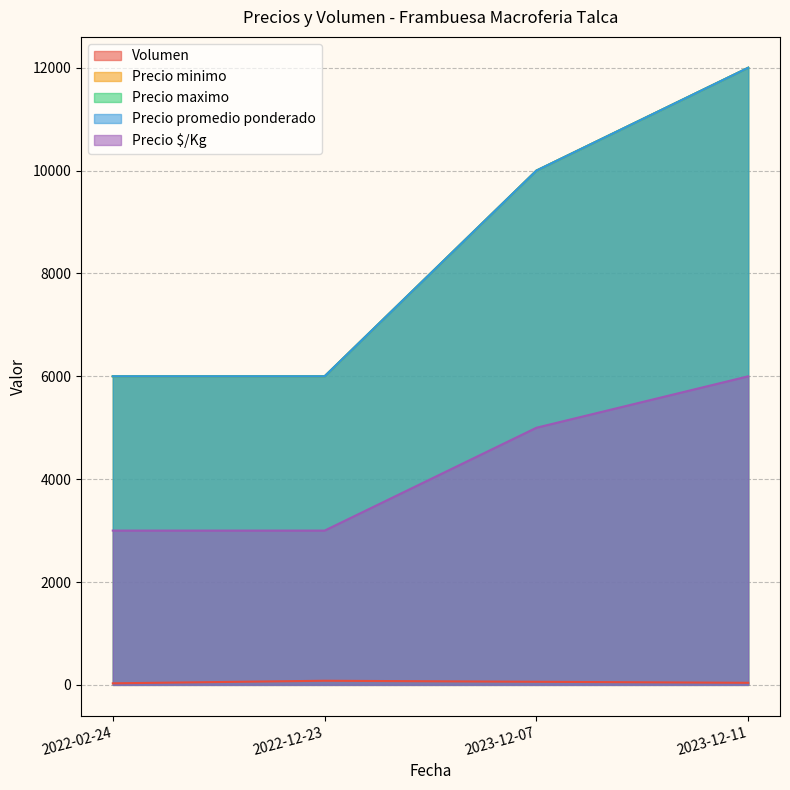

Where is Precio maximo nearest to the value 9000?

2023-12-07